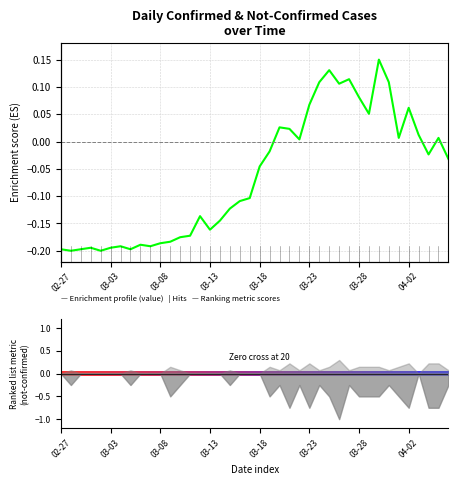

How many lines are shown in the chart?

1